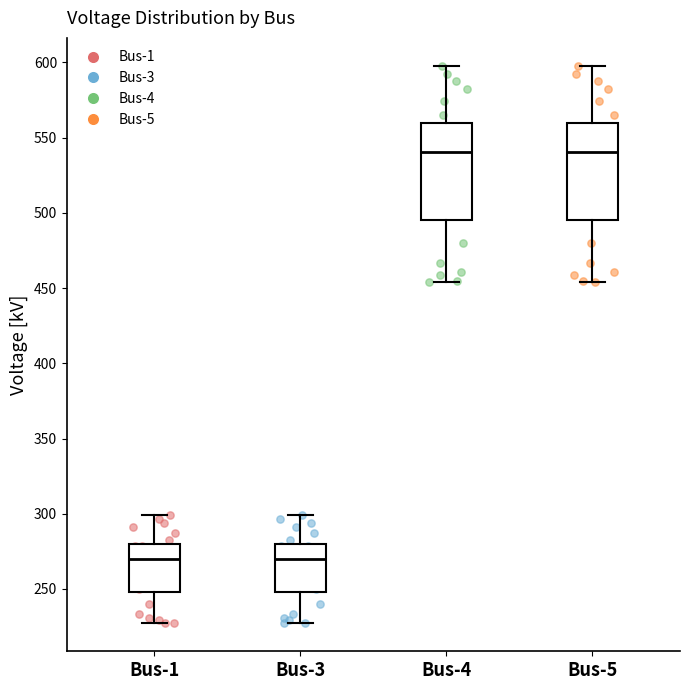

Where is the upper edge of the box for Bus-3 on the y-axis? The values are not printed on the chart, so give them approximately, as read against the axis.

280